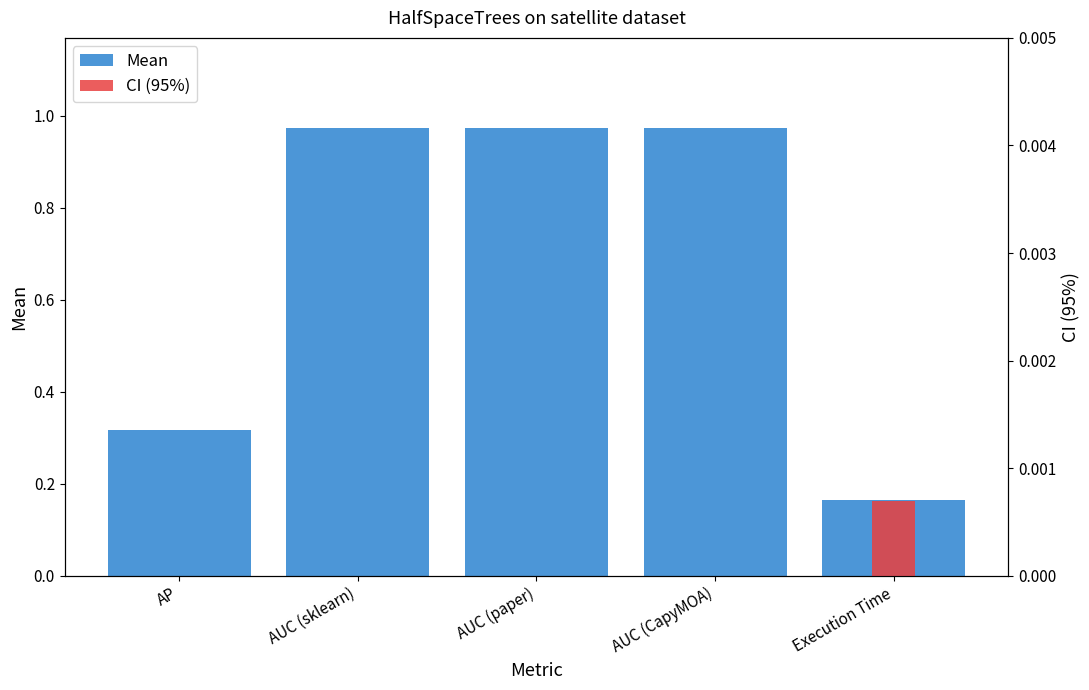

Rank the categories by CI (95%) value from lowest to highest.

AP, AUC (sklearn), AUC (paper), AUC (CapyMOA), Execution Time